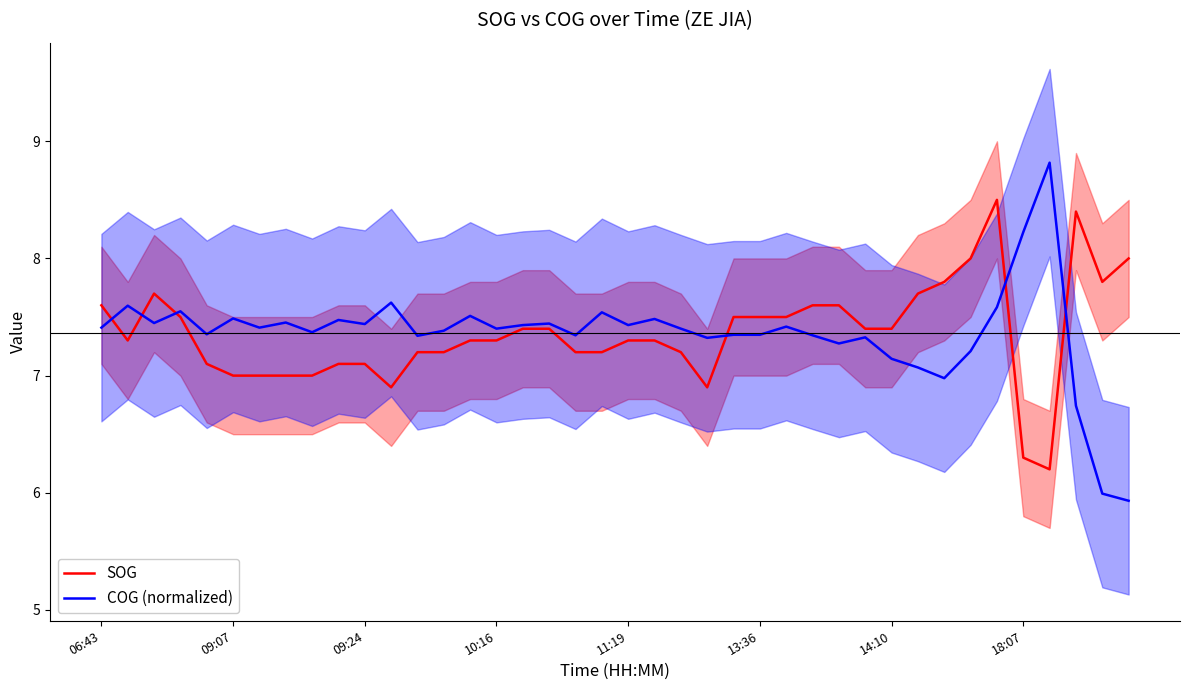

Which series has the widest spread of values?

COG (normalized)